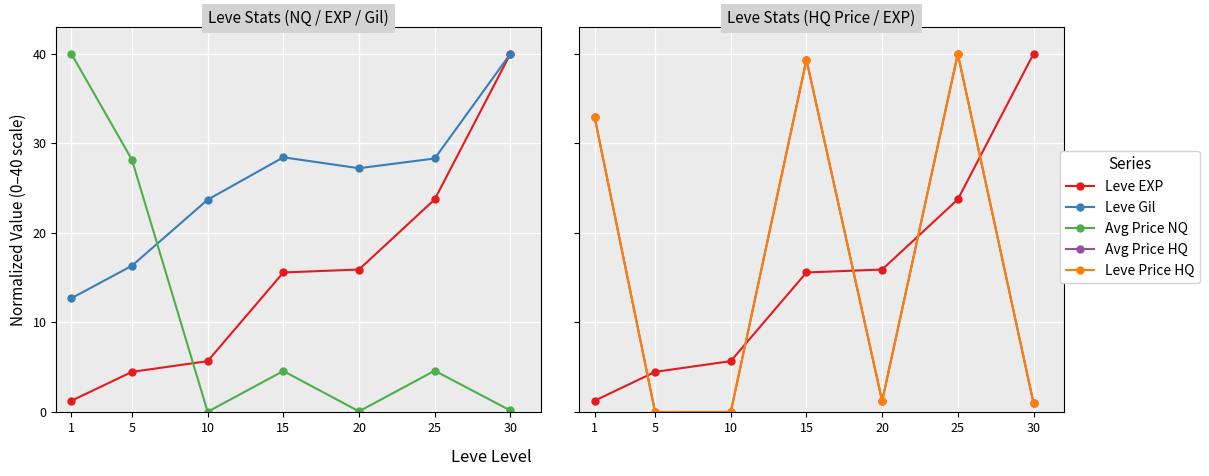

In Avg Price NQ, how many points are lower than both neighbors (excluding endpoints)?

2